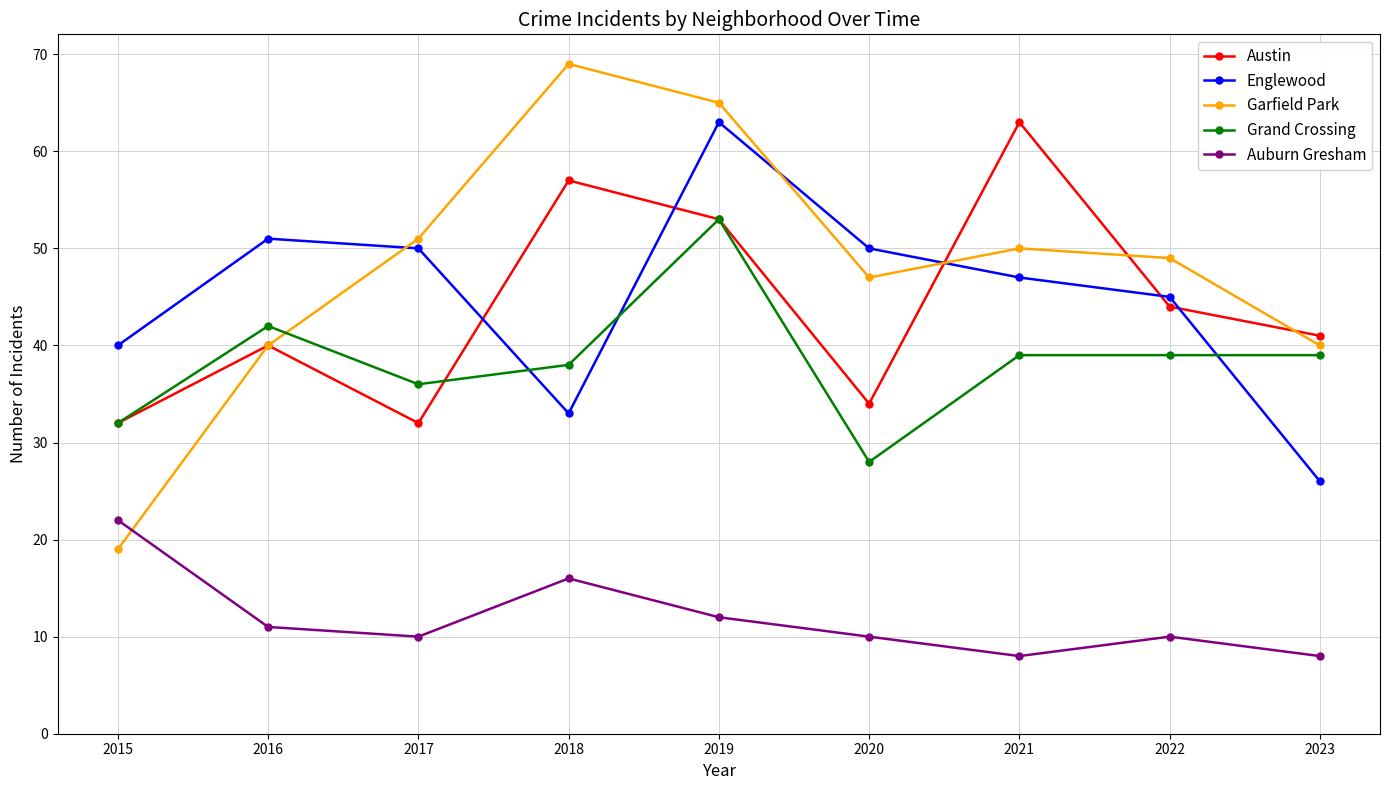

Where does the Austin series first go above 41?

2018